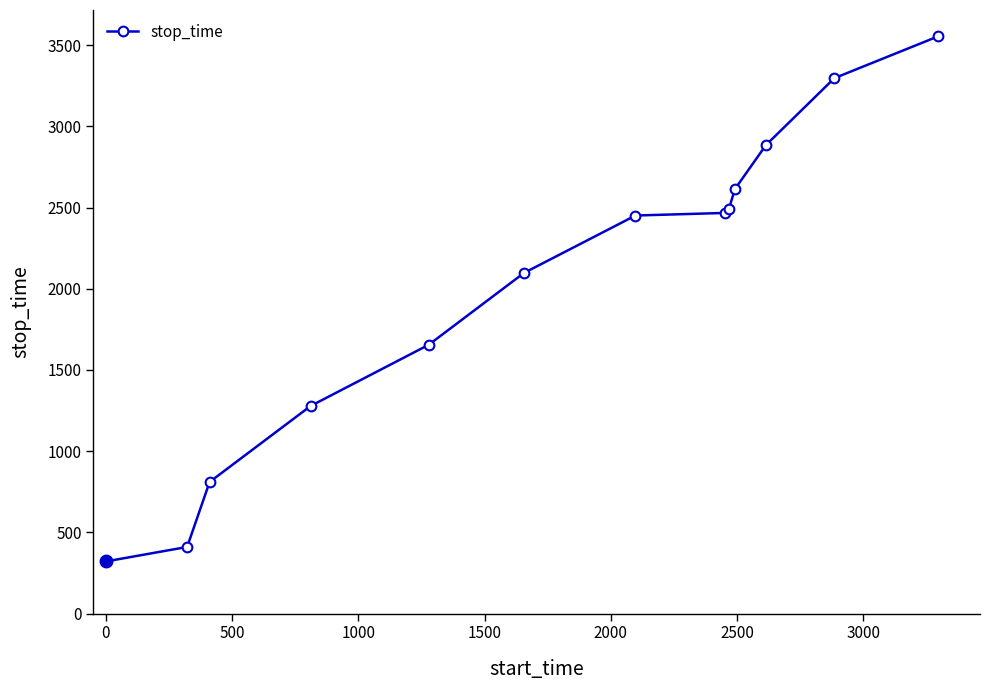

What is the value of the 1st point from the left?

321